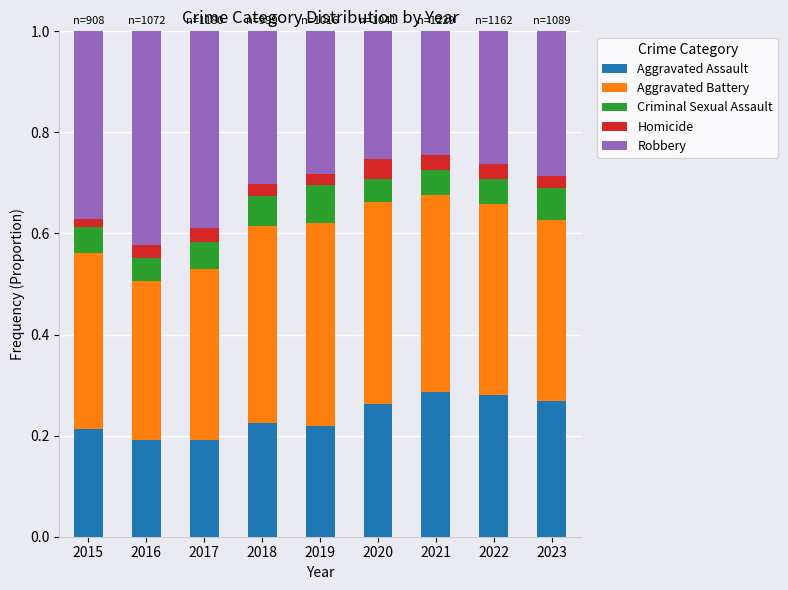

What is the total value across all series at 2018?

1.0